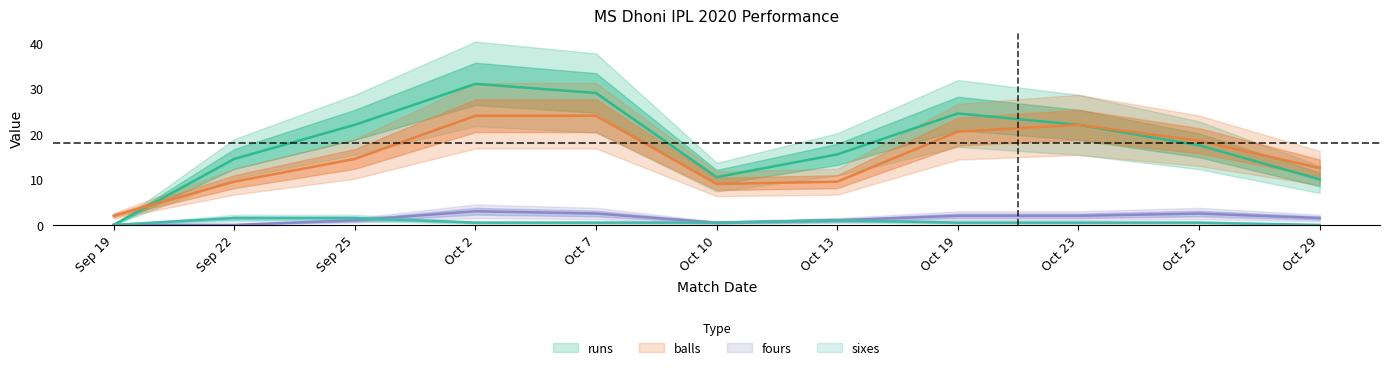

Does the chart have visible grid lines?

No